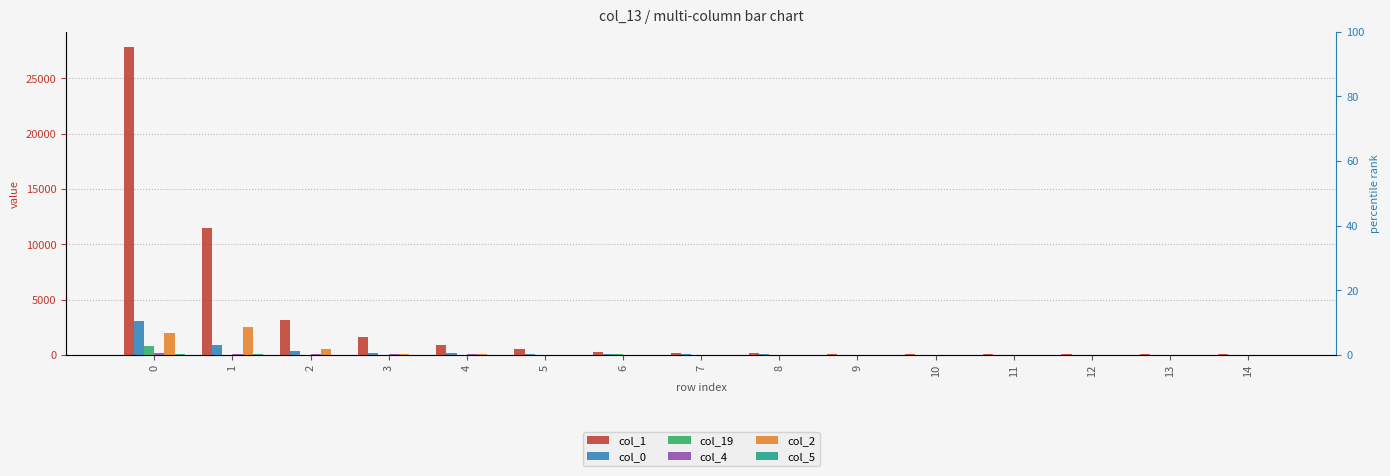

How many groups of bars are there?

15